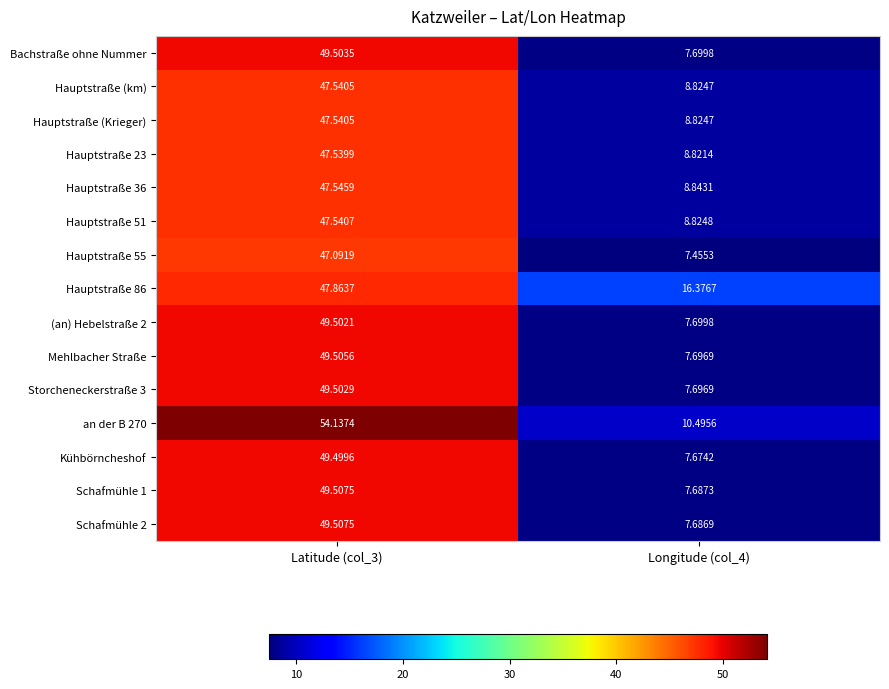

Is the value of Hauptstraße 36 at Latitude (col_3) greater than the value of Hauptstraße (km) at Longitude (col_4)?

Yes